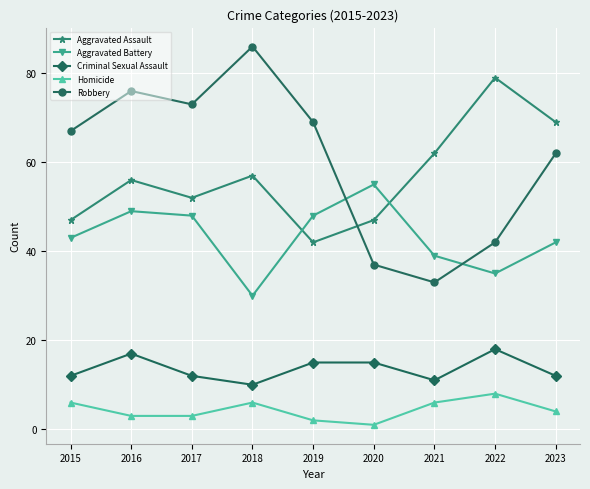

Reading left to right, transcribe all the data shown in this chart.

Aggravated Assault: 2015=47	2016=56	2017=52	2018=57	2019=42	2020=47	2021=62	2022=79	2023=69
Aggravated Battery: 2015=43	2016=49	2017=48	2018=30	2019=48	2020=55	2021=39	2022=35	2023=42
Criminal Sexual Assault: 2015=12	2016=17	2017=12	2018=10	2019=15	2020=15	2021=11	2022=18	2023=12
Homicide: 2015=6	2016=3	2017=3	2018=6	2019=2	2020=1	2021=6	2022=8	2023=4
Robbery: 2015=67	2016=76	2017=73	2018=86	2019=69	2020=37	2021=33	2022=42	2023=62